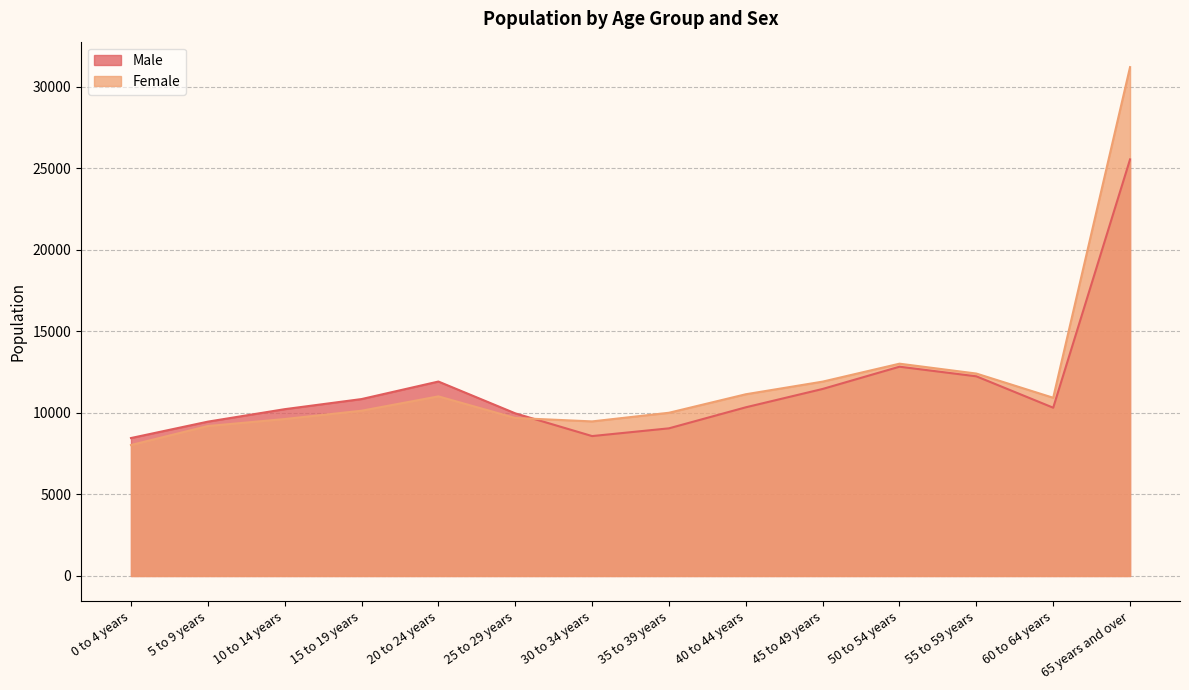

What is the sum of the Male values at 55 to 59 years and 30 to 34 years?

20825